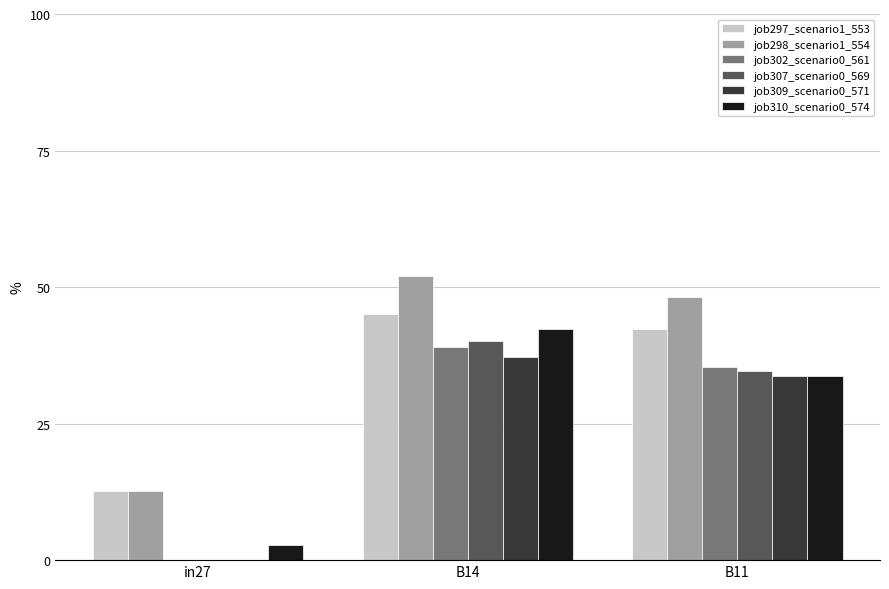

How many data points does each series have?

3